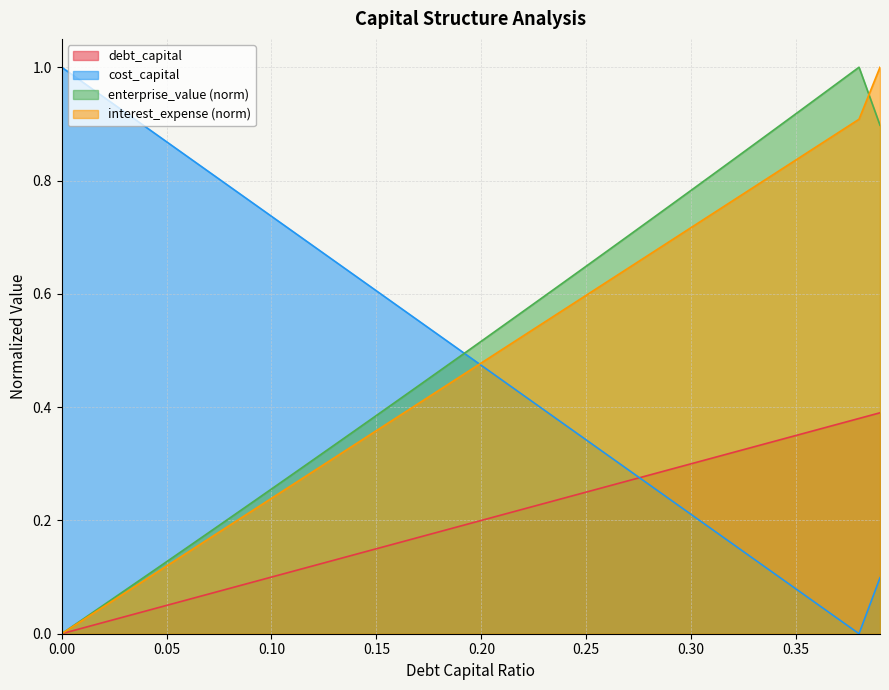

True or false: debt_capital and interest_expense cross at least once.

False